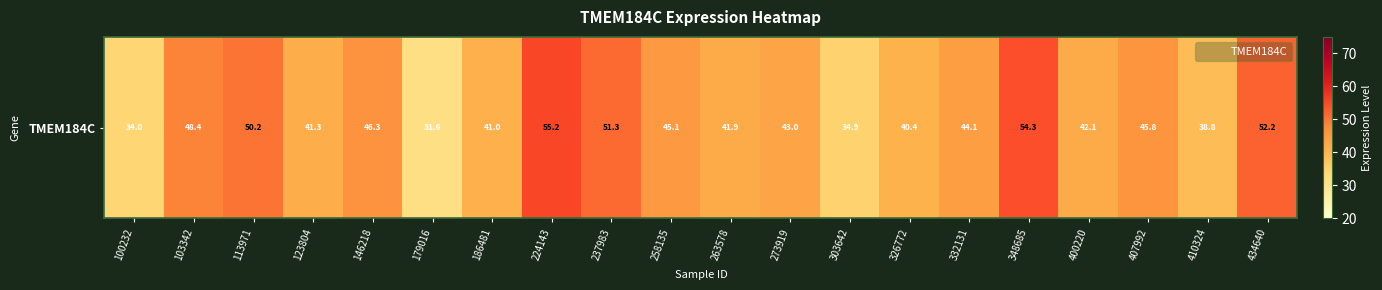

Where is the data nearest to the value 43?

273919